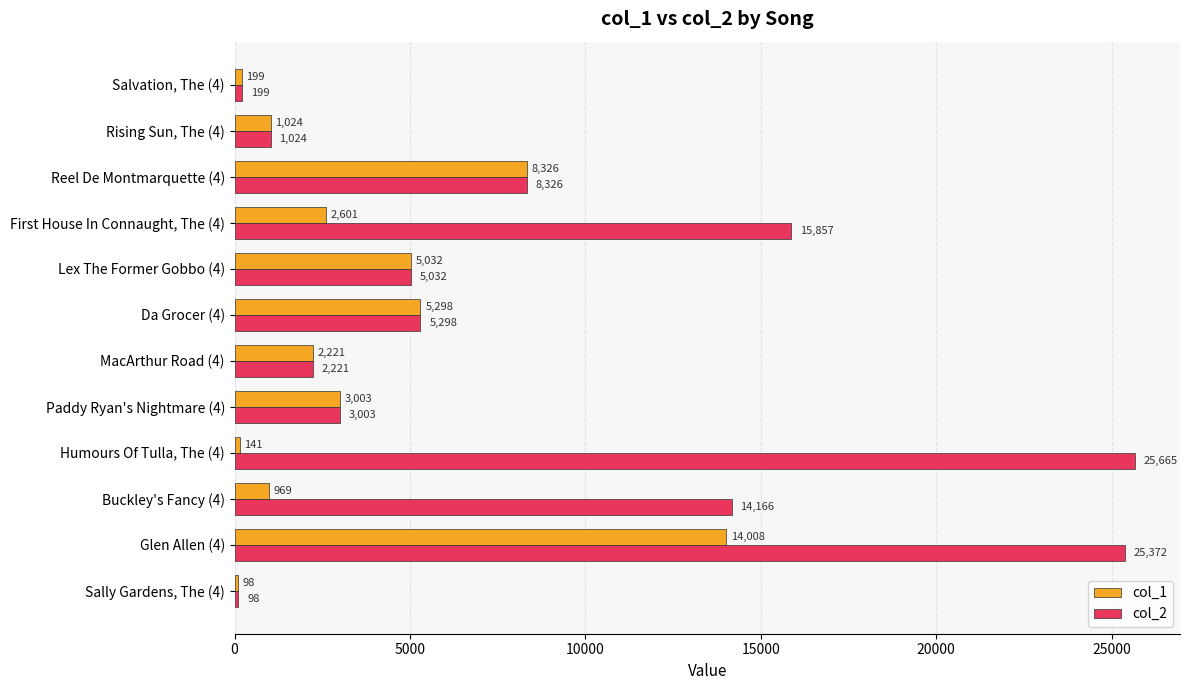

At which category is the sum across all series the highest?

Glen Allen (4)